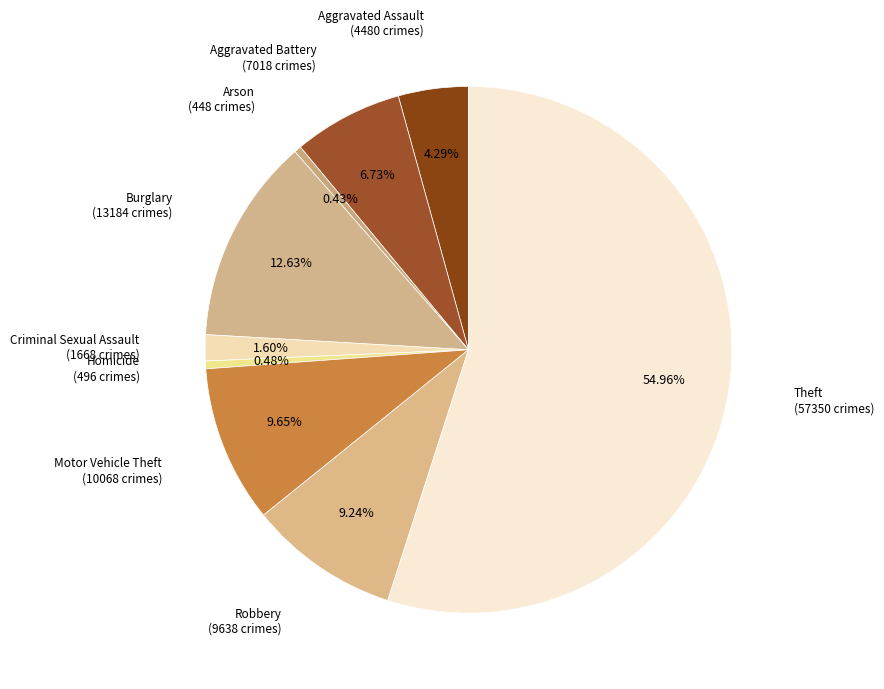

How many slices are in this pie chart?

9